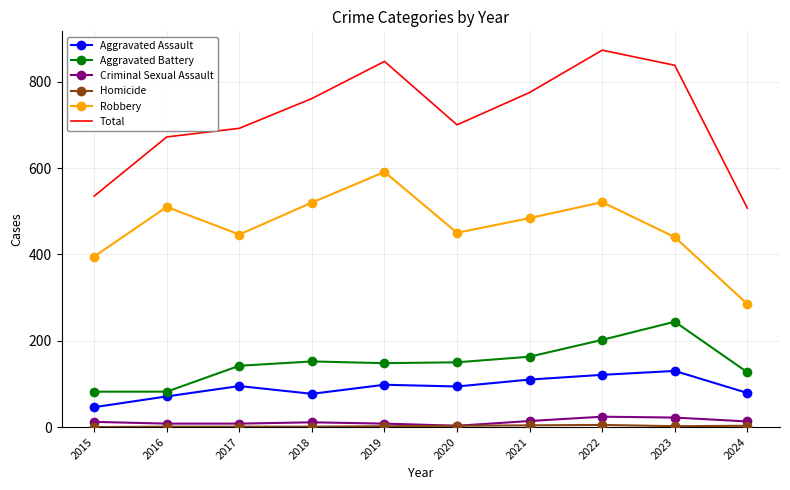

What is the highest value of the Total series?

873